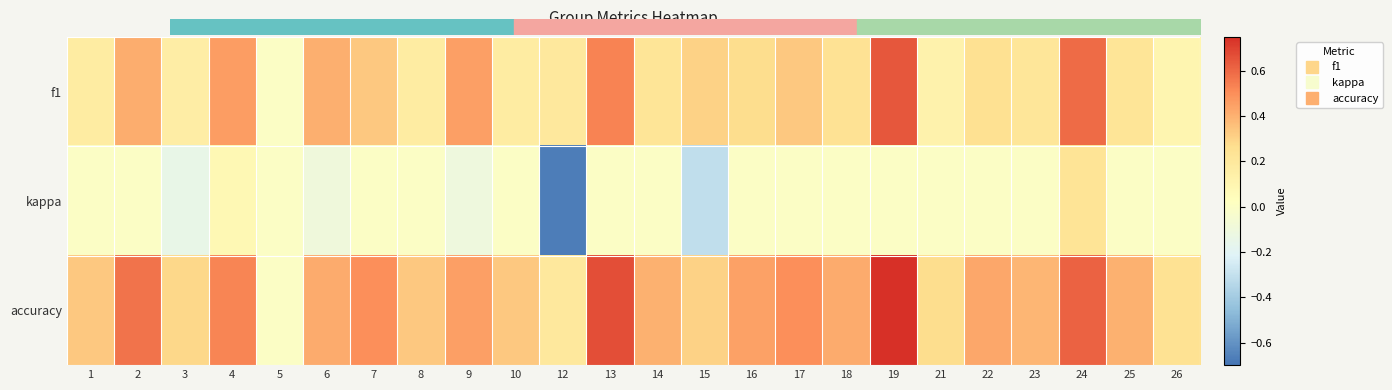

Rank the series by their maximum value, from highest to lowest.

accuracy, f1, kappa